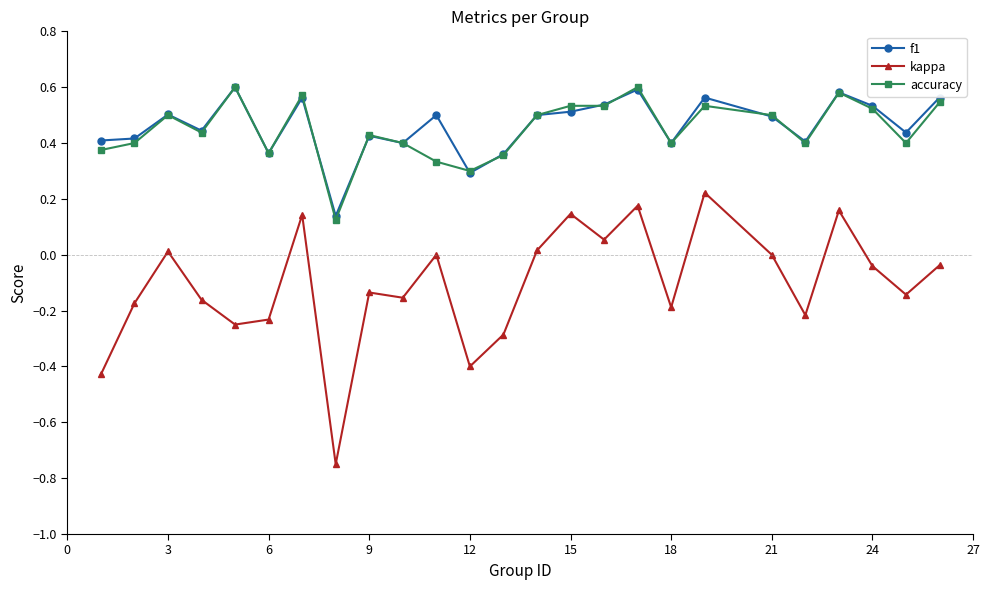

Which series has the widest spread of values?

kappa